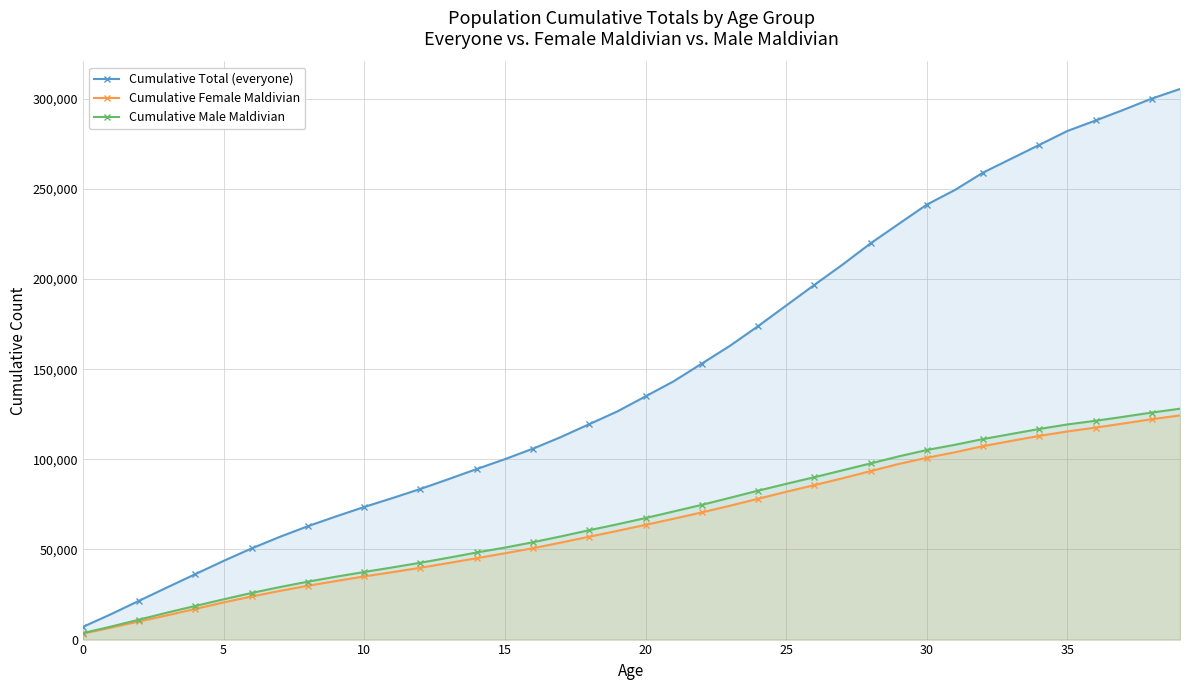

Count the number of categories in the chart.

40